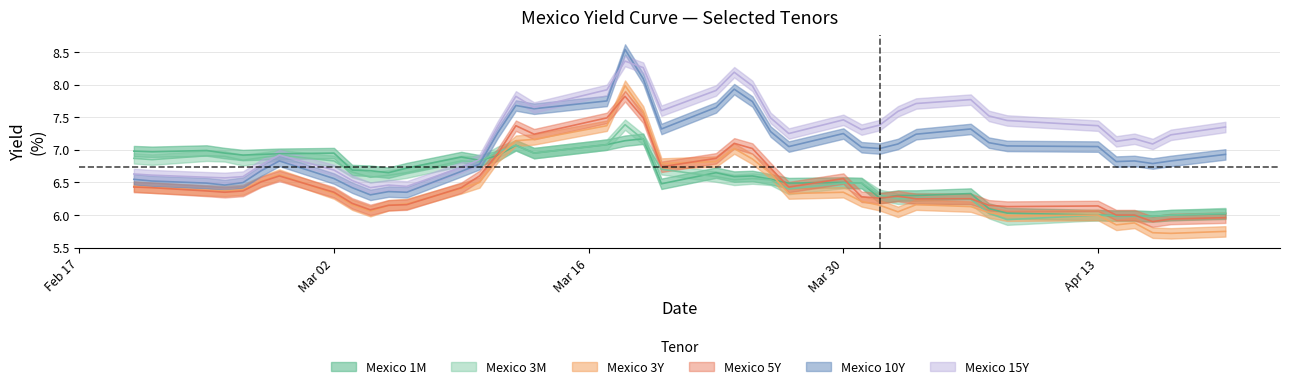

How many series are shown in this chart?

6